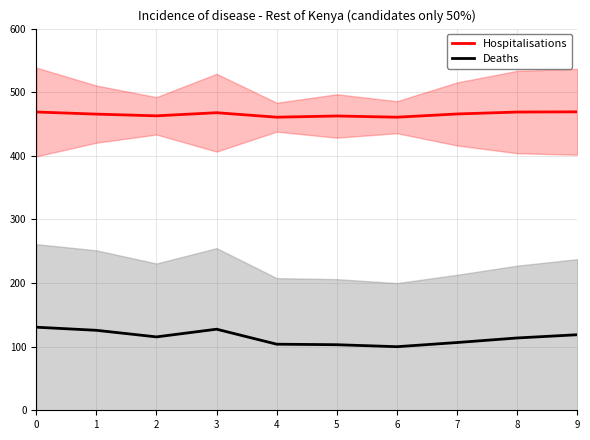

List the series in order of their peak value, lowest first.

Deaths, Hospitalisations